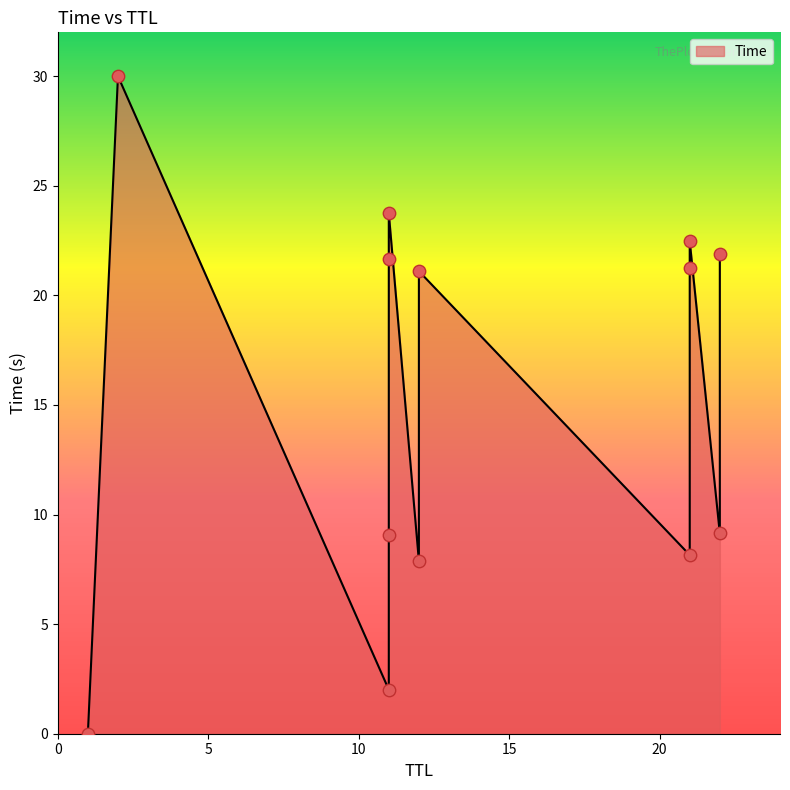

What is the change in value from 12 to 22?

+1.3